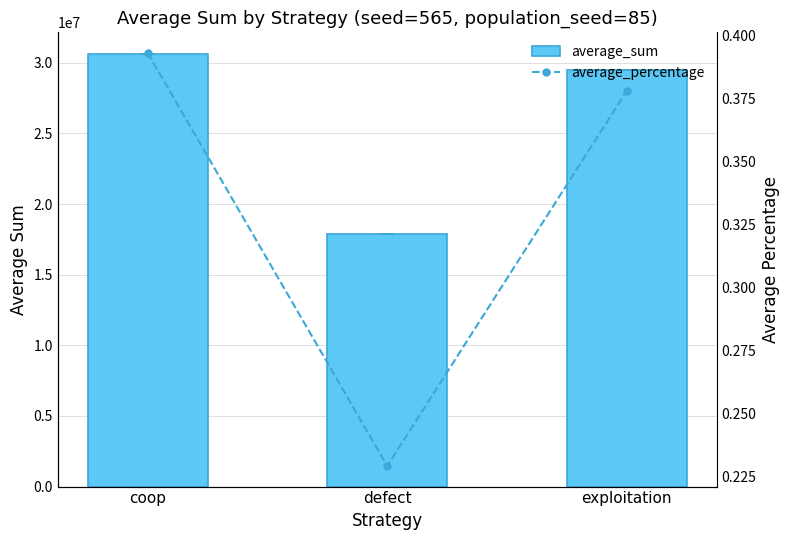

Between coop and exploitation, which series saw the biggest shift?

average_sum